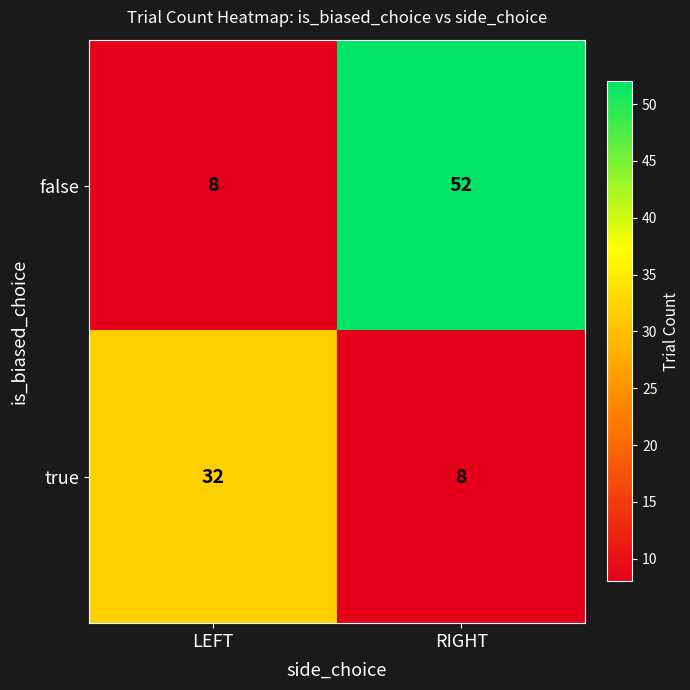

What is the difference between the true values at LEFT and RIGHT?

24